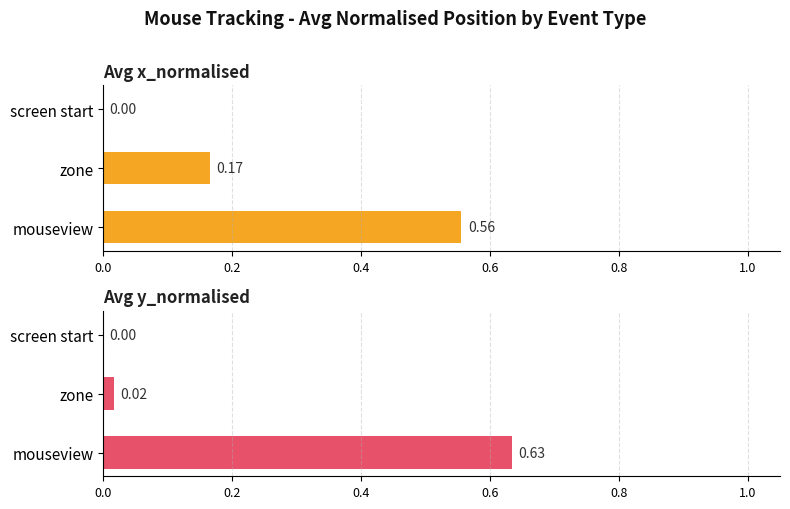

Is the value of Avg x_normalised at screen start greater than the value of Avg y_normalised at screen start?

No